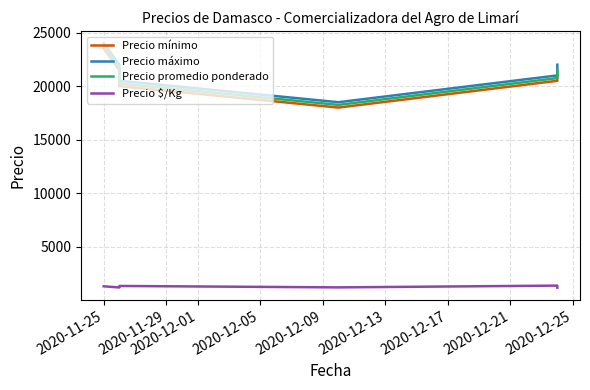

What is the smallest value displayed?

1194